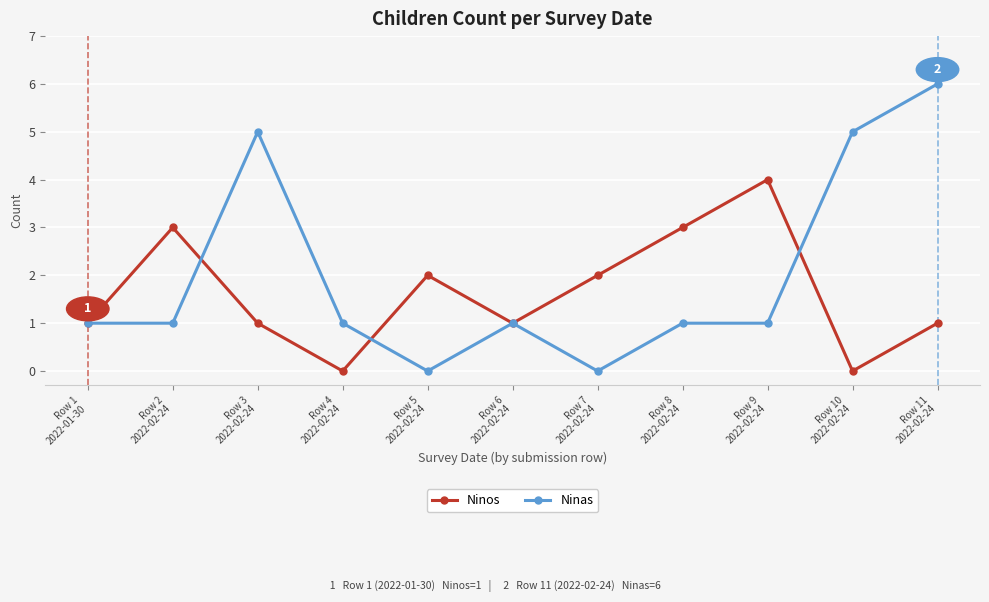

What is the maximum value for Ninos?

4